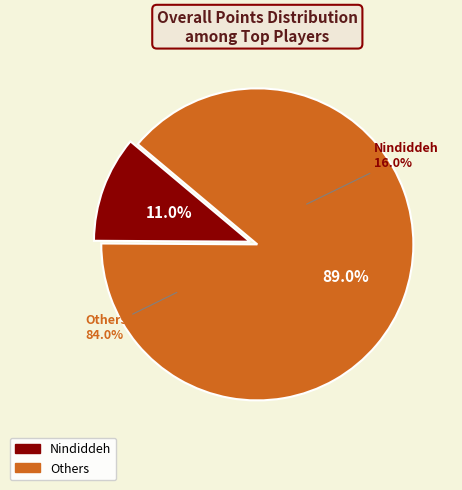

The Pogo slice represents 24% of the pie. True or false?

False